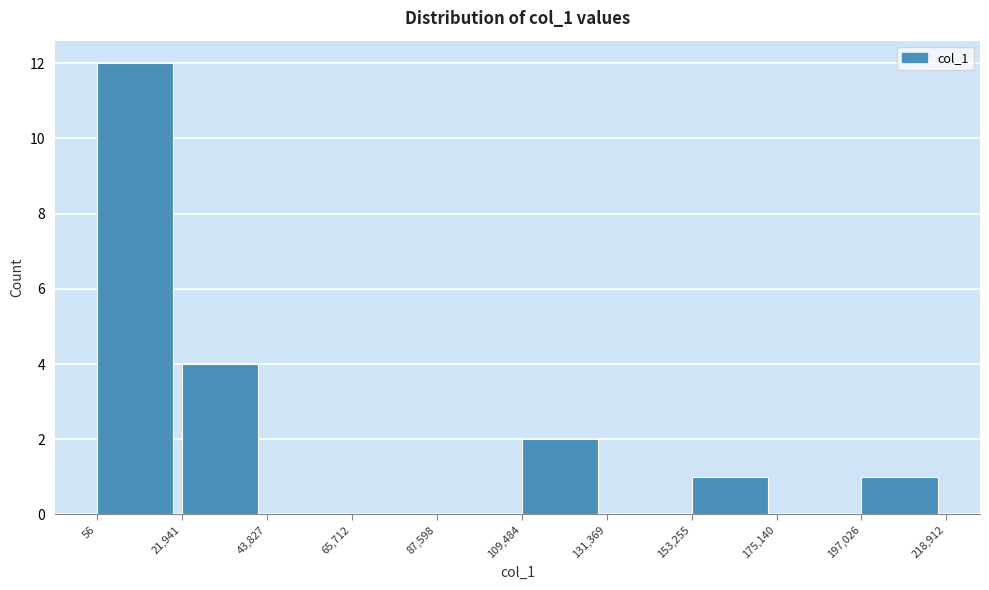

Which range on the x-axis has the tallest bar?

56 to 21,941